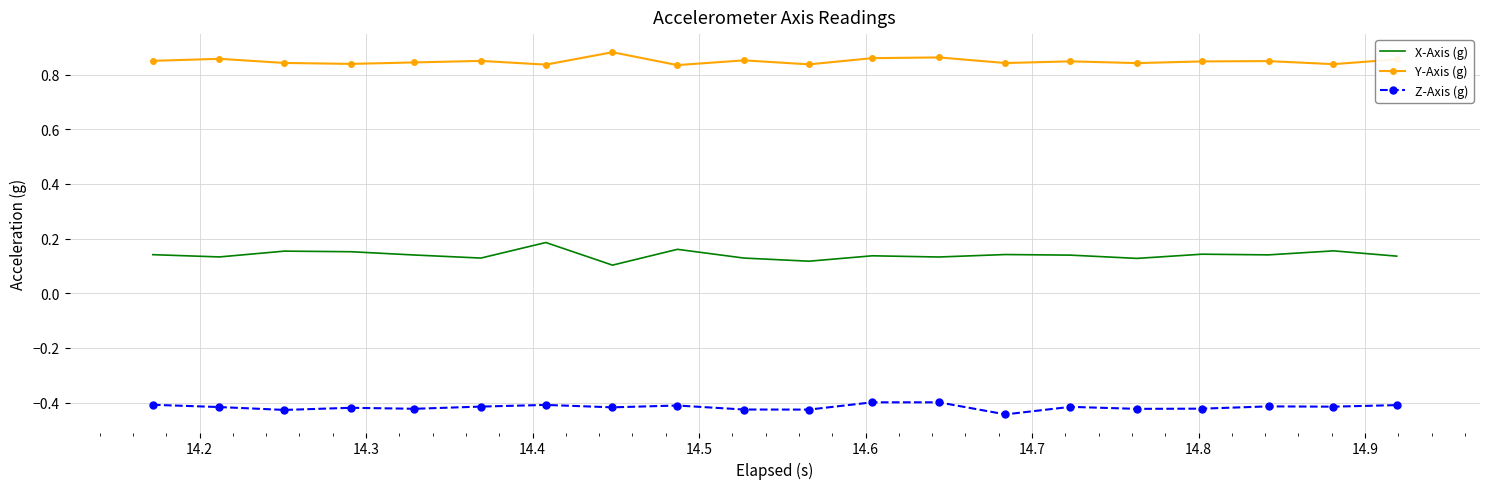

List the series in order of their peak value, highest first.

Y-Axis (g), X-Axis (g), Z-Axis (g)